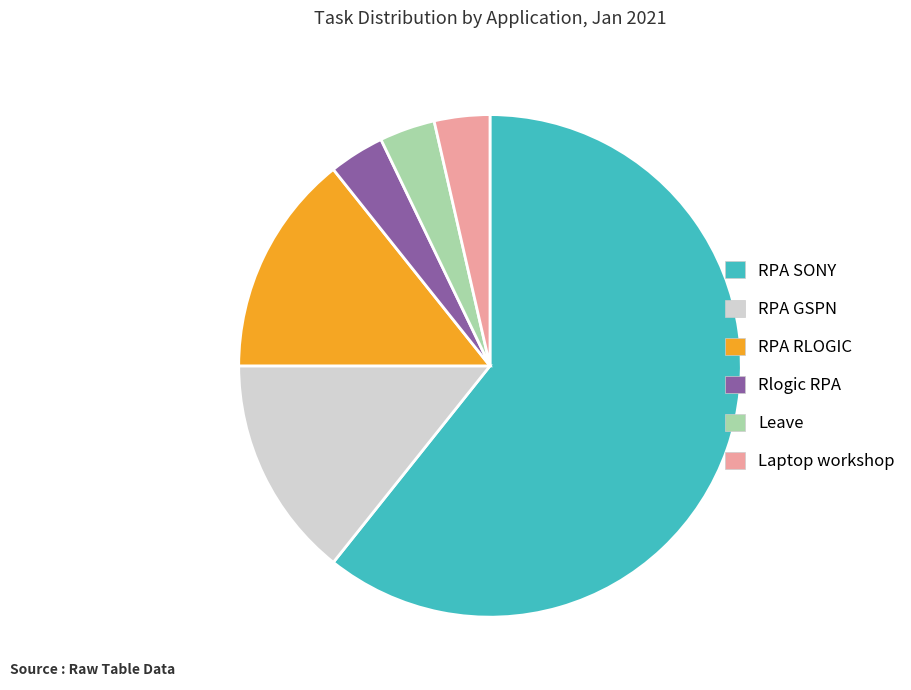

How many segments does this pie chart have?

6